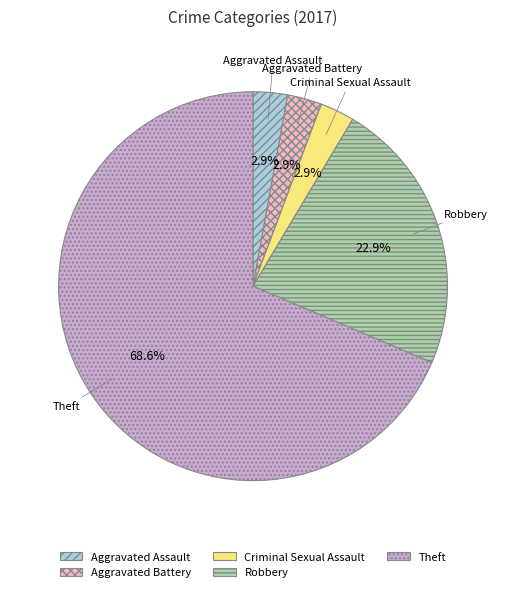

To the nearest percent, what is the combined percentage of Robbery and Criminal Sexual Assault?

26%